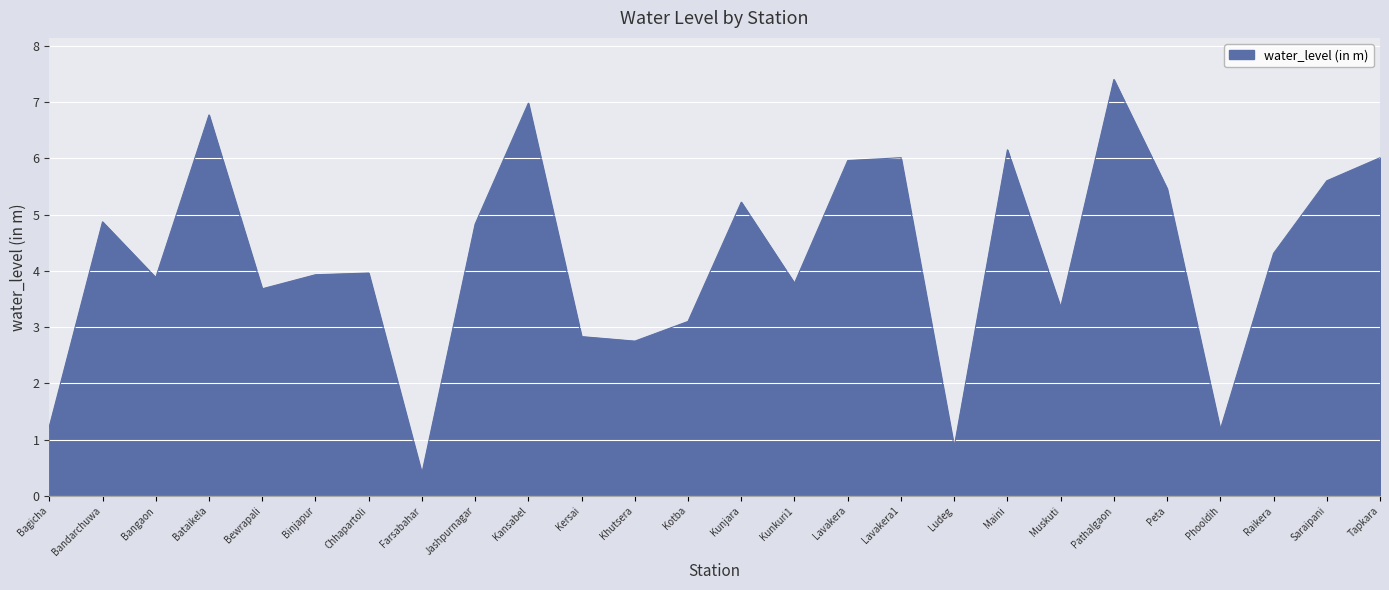

What position from the left is Pathalgaon?

21